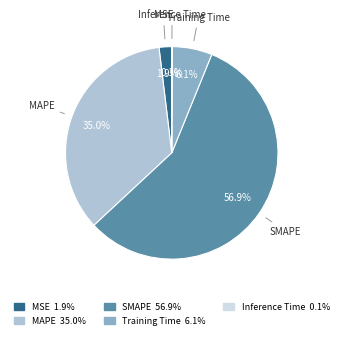

Which category has the biggest portion of the pie?

SMAPE